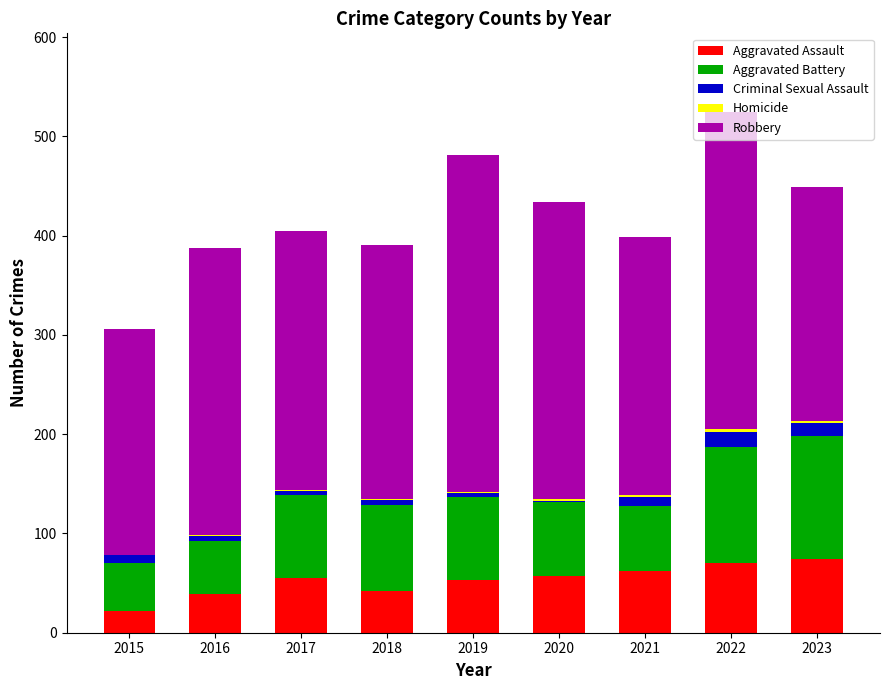

At which category is the sum across all series the highest?

2022